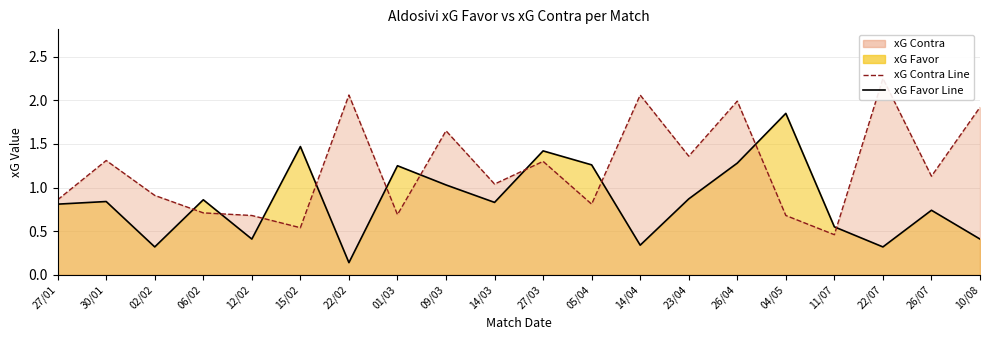

At which label does xG Contra Line reach its peak?

22/07